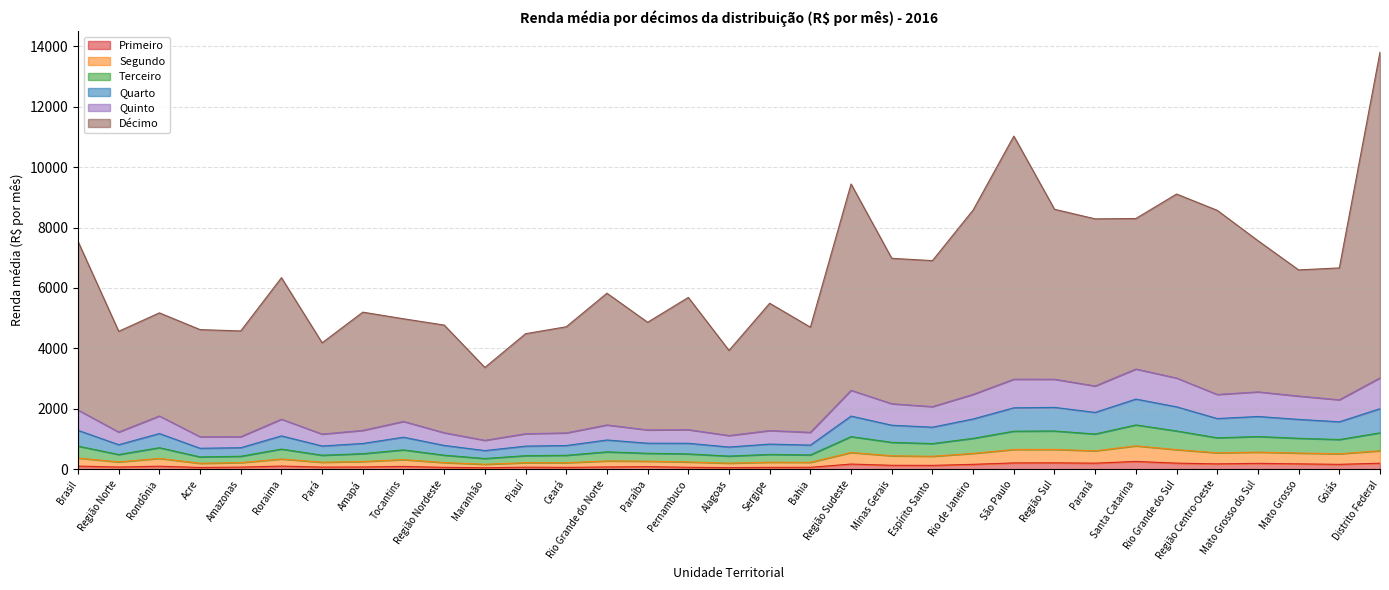

What is the label of the 31st point from the right?

Rondônia